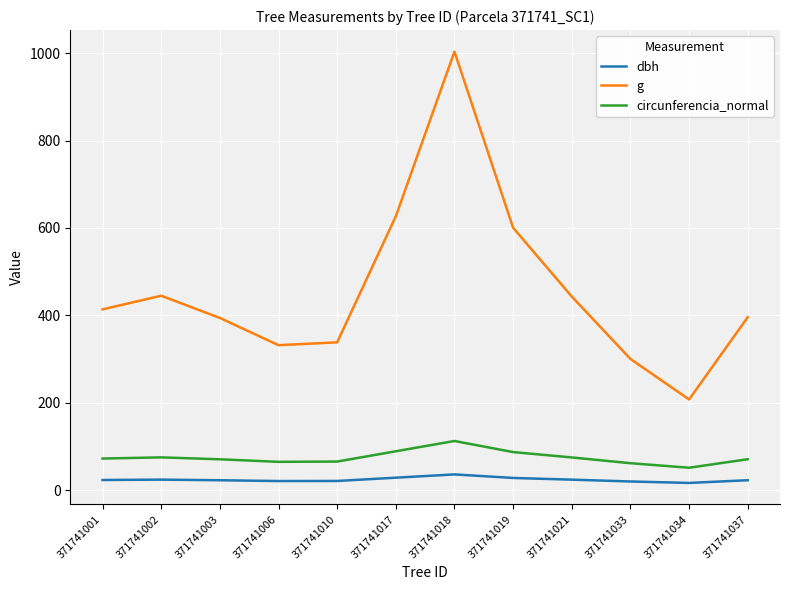

What is the highest value of the circunferencia_normal series?

112.3